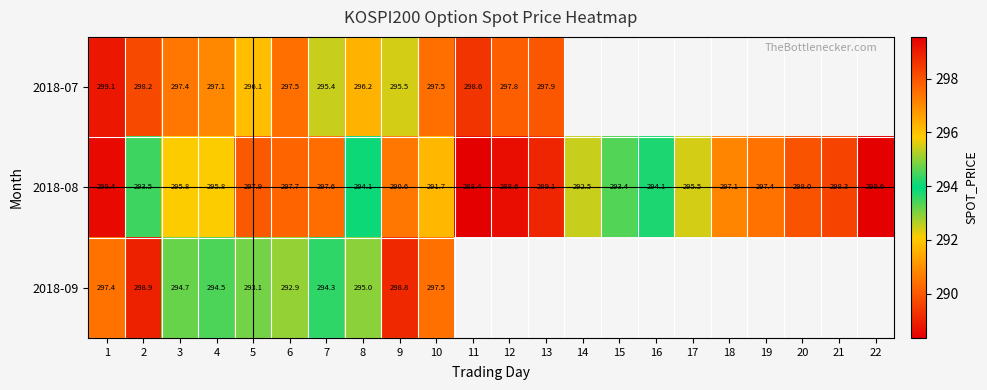

What is the spread (max minus min) of values at 6?

4.8